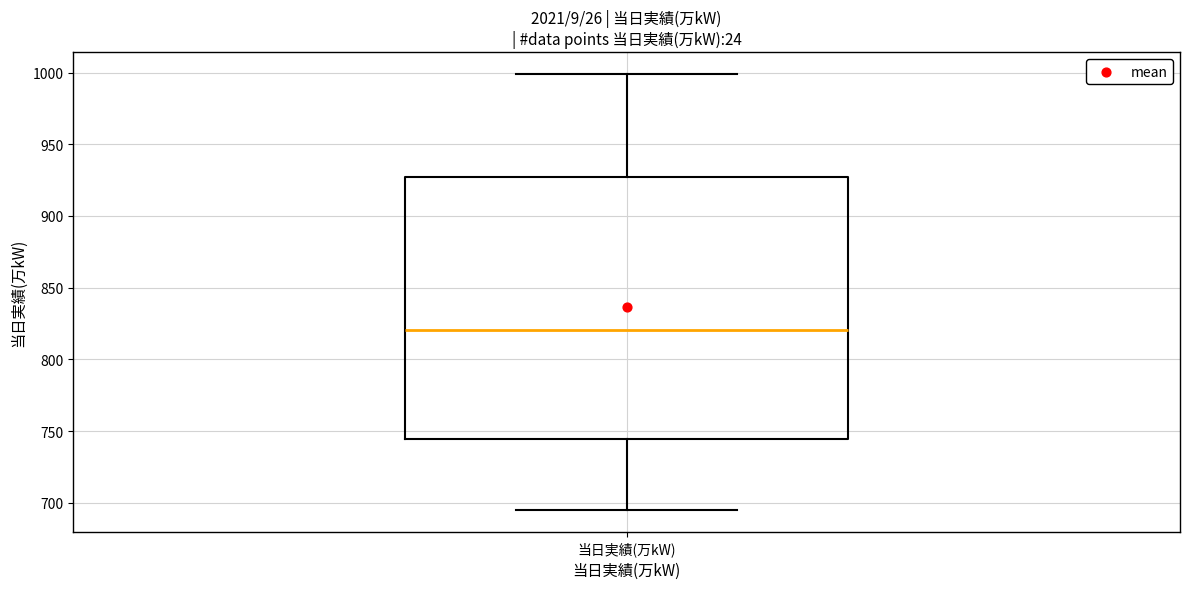

Where does the median line of the box for 当日実績(万kW) sit on the y-axis? The values are not printed on the chart, so give them approximately, as read against the axis.

820